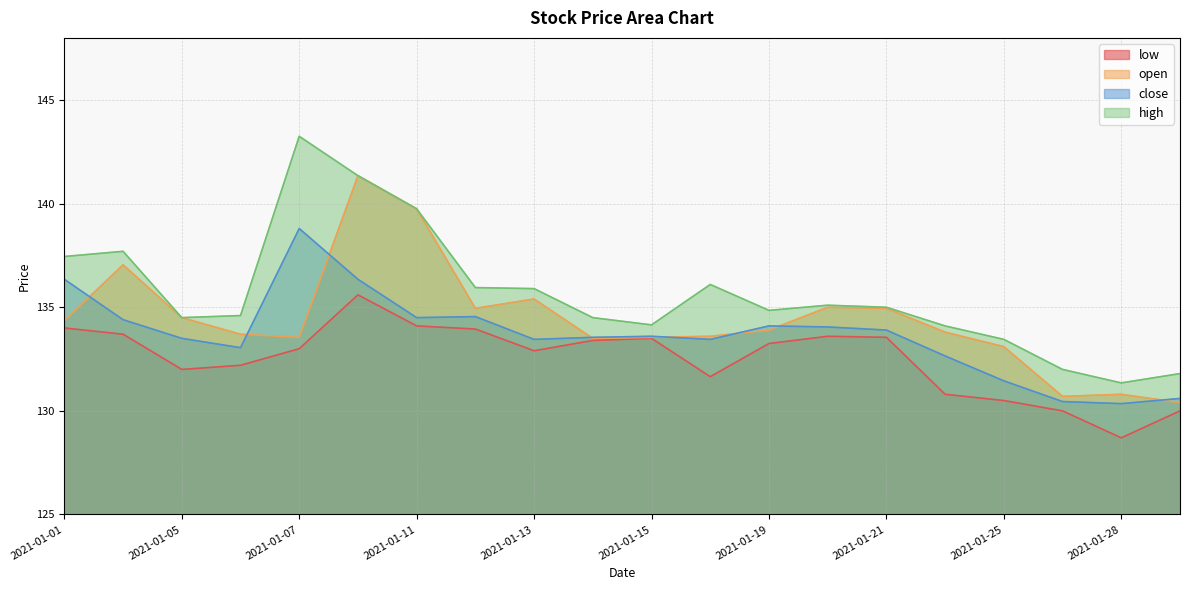

In low, how many points are lower than both neighbors (excluding endpoints)?

4